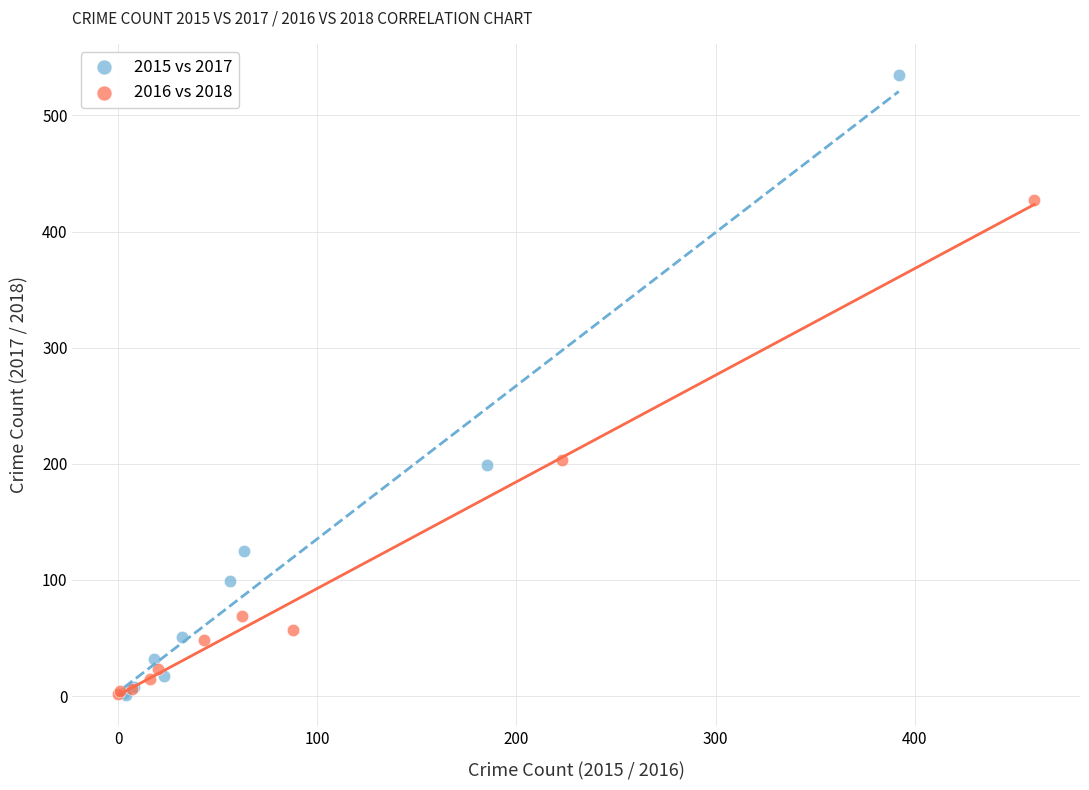

Which series has the largest Y range (max minus min)?

2015 vs 2017